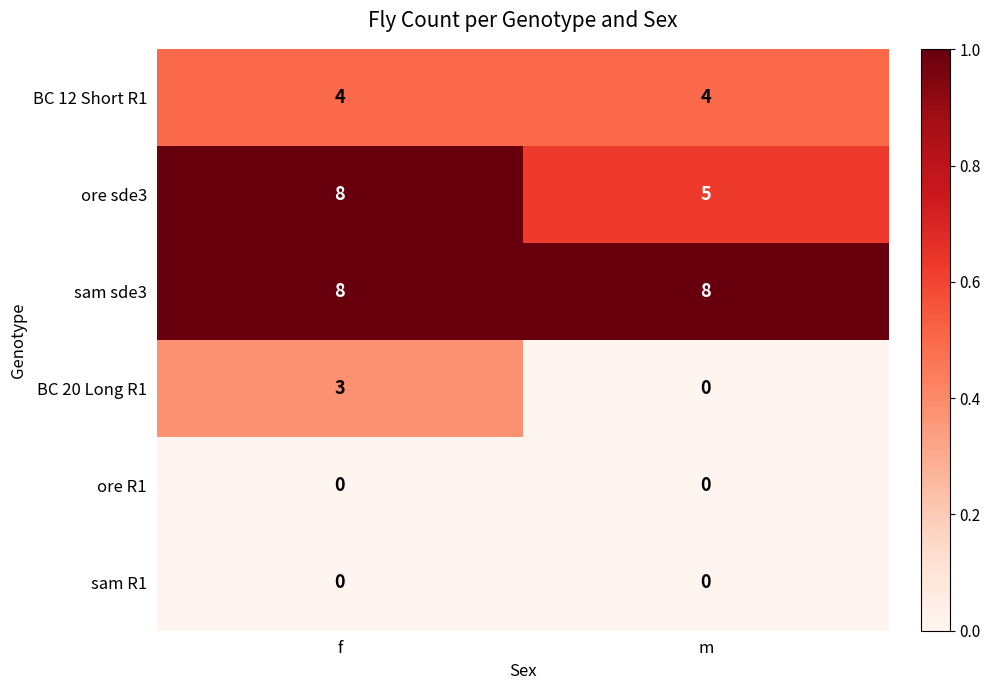

Count the number of data series in this chart.

6